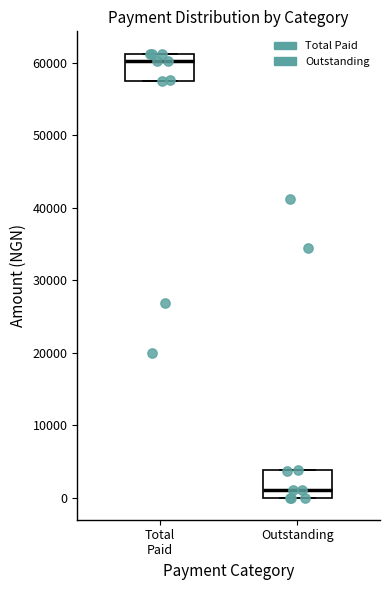

Reading left to right, transcribe this box plot: for each box, give where its median line is, the range the box spans, and where its two whiskers end, as read against the y-axis. The values are not printed on the chart, so give them approximately, as read against the axis.

Total Paid: median 60000, box 57000 to 61000, whiskers 57000 to 61000
Outstanding: median 1000, box 0 to 4000, whiskers 0 to 4000